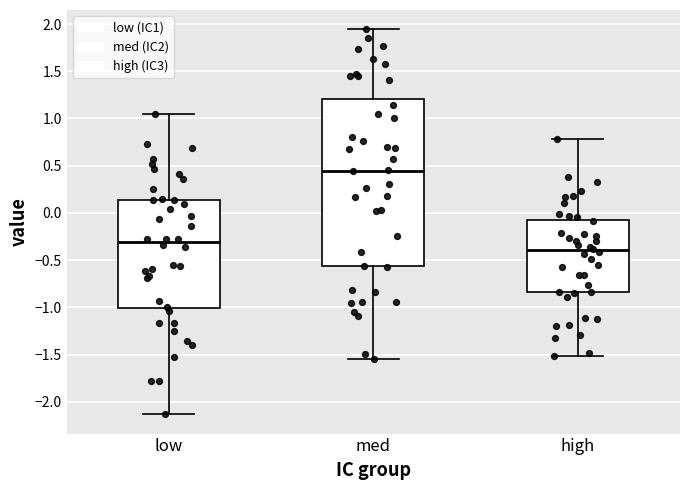

Comparing the boxes themselves (not the whiskers), which one is the tallest?

med